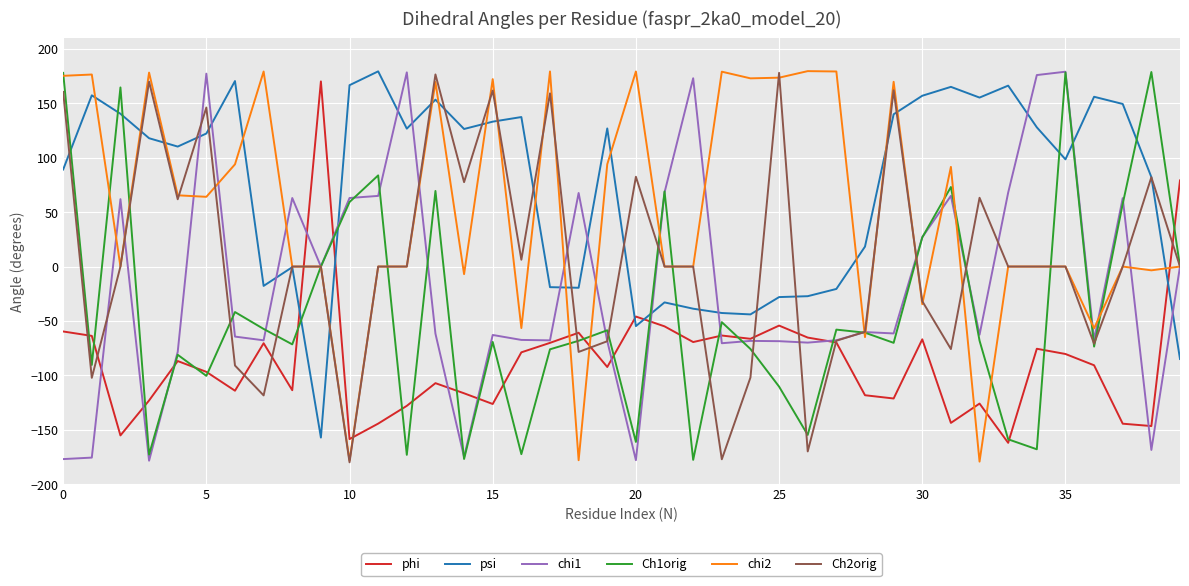

What is the maximum value for phi?

170.2